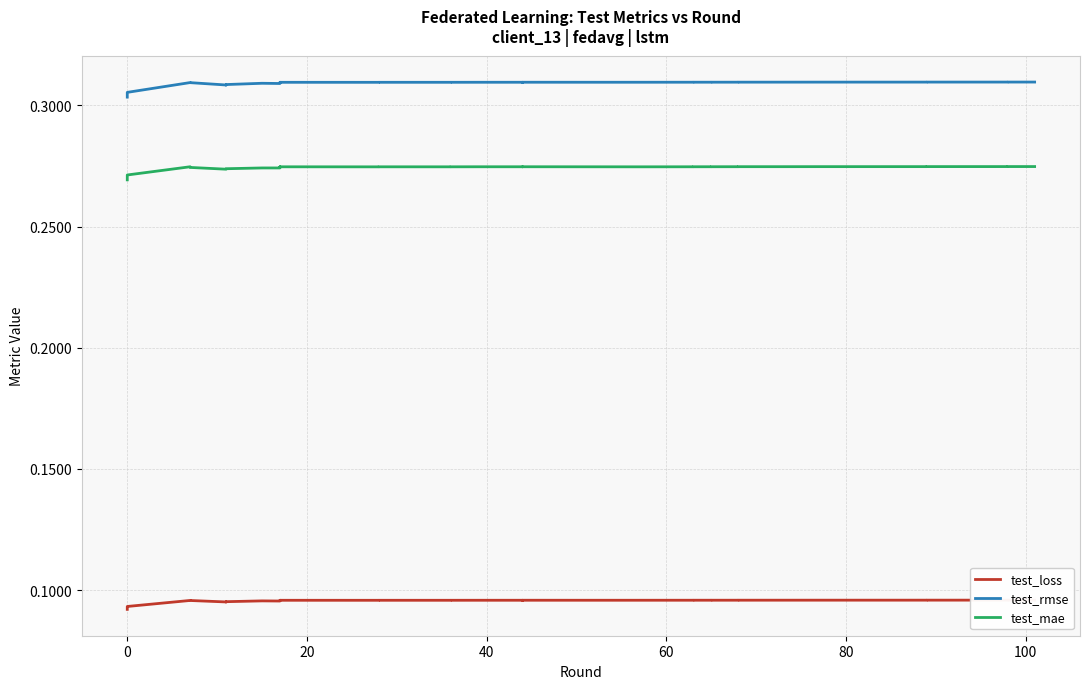

How many test_mae values are between 0 and 1?

40